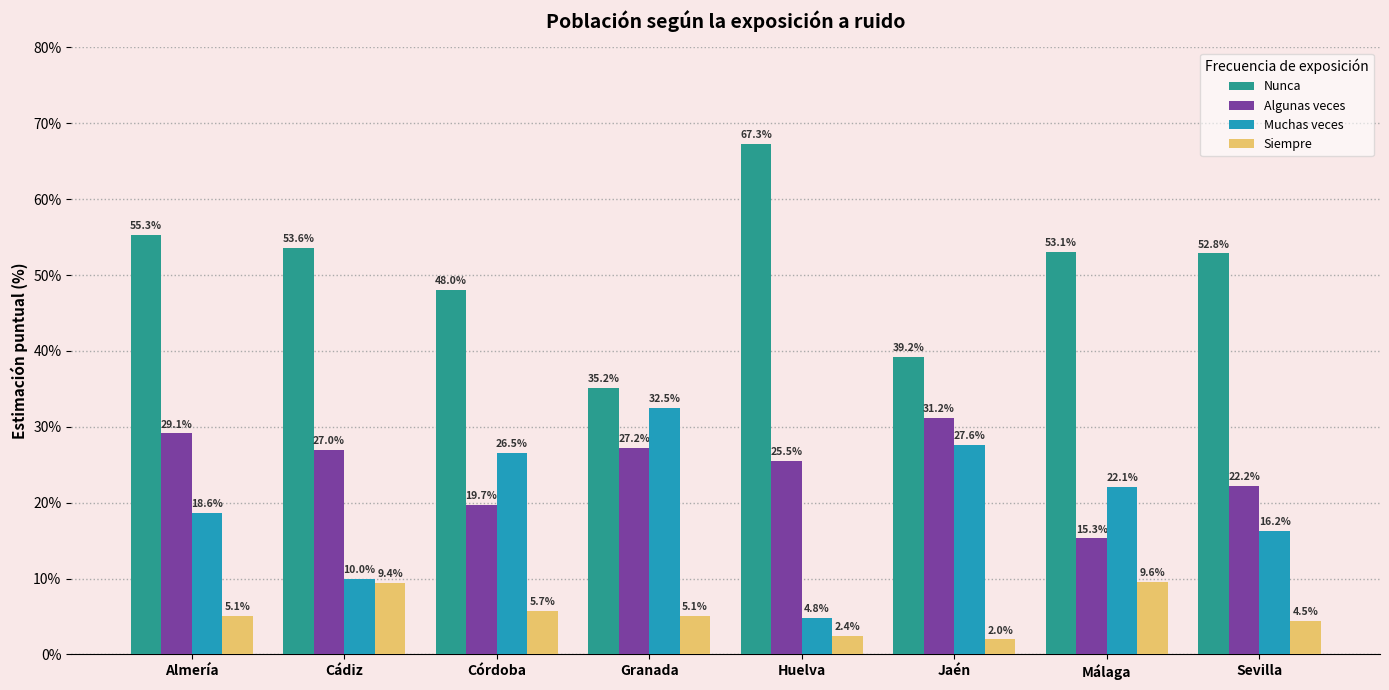

At which label does Muchas veces reach its minimum?

Huelva